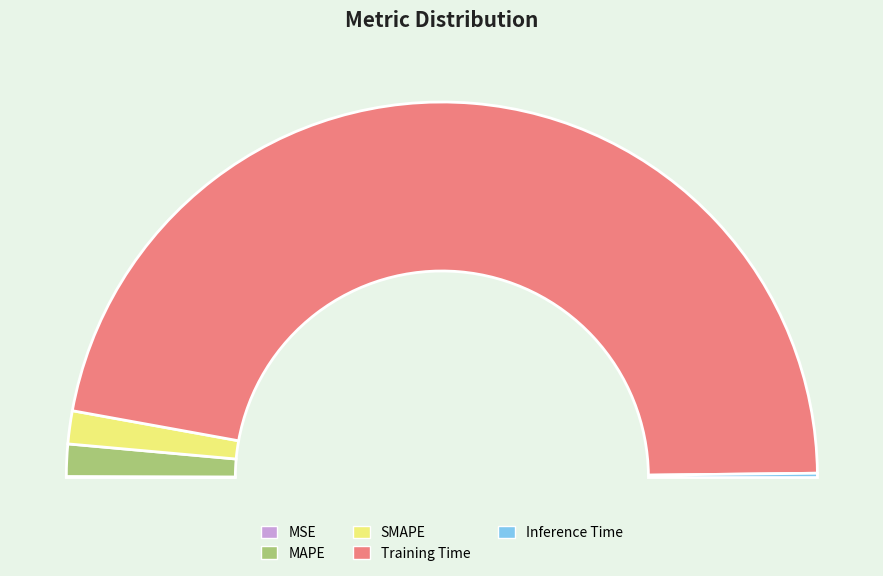

To the nearest percent, what percentage of the pie is MAPE?

3%